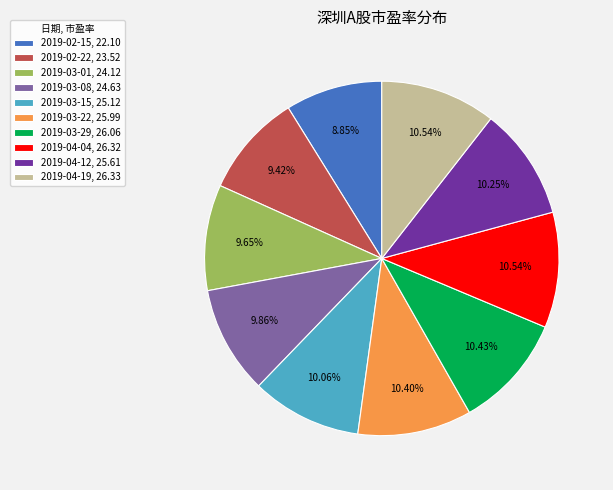

How many segments does this pie chart have?

10